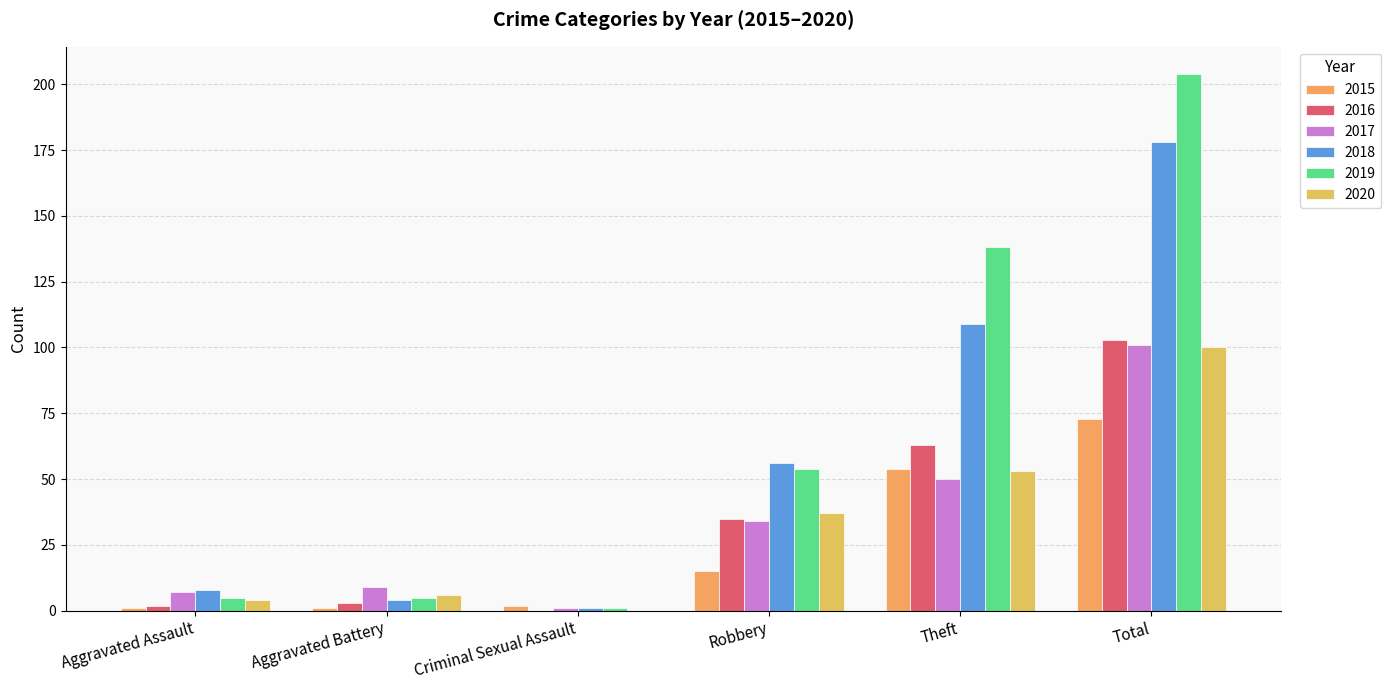

Count the number of categories in the chart.

6